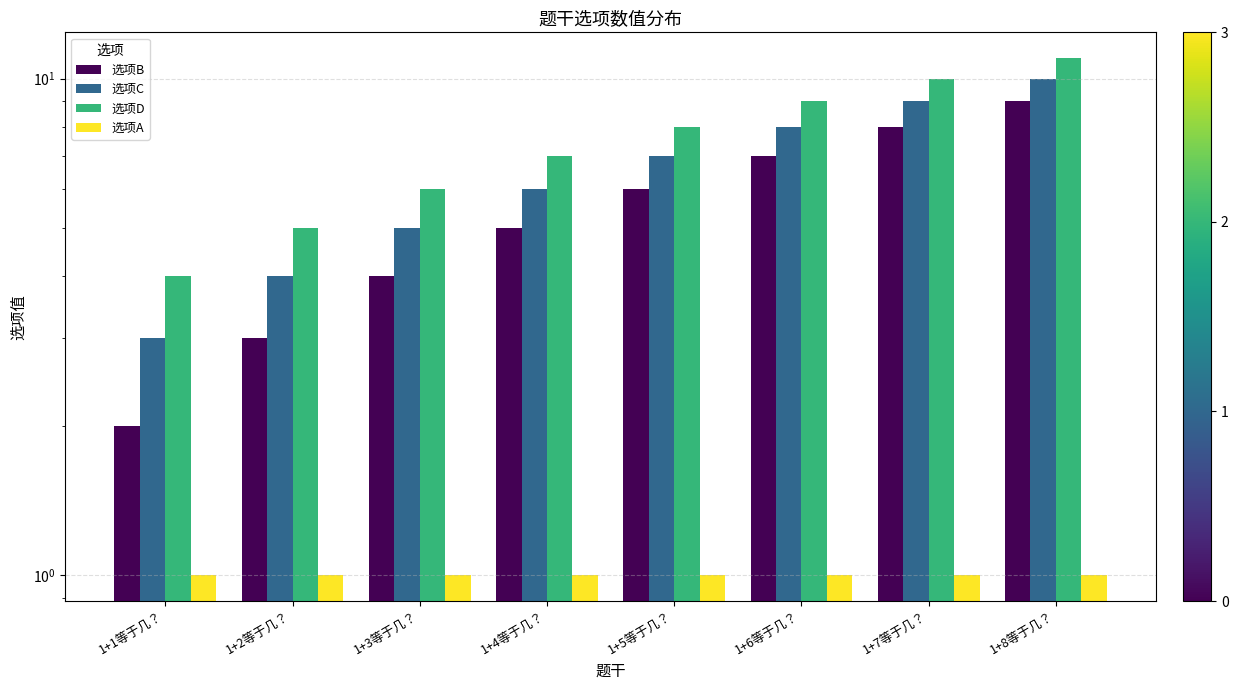

What is the sum of all 选项D values?

60